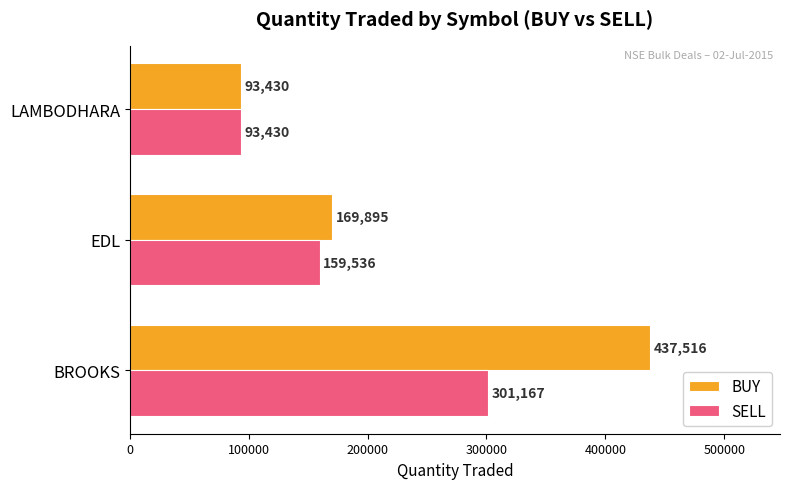

Which series has the largest total across all categories?

BUY